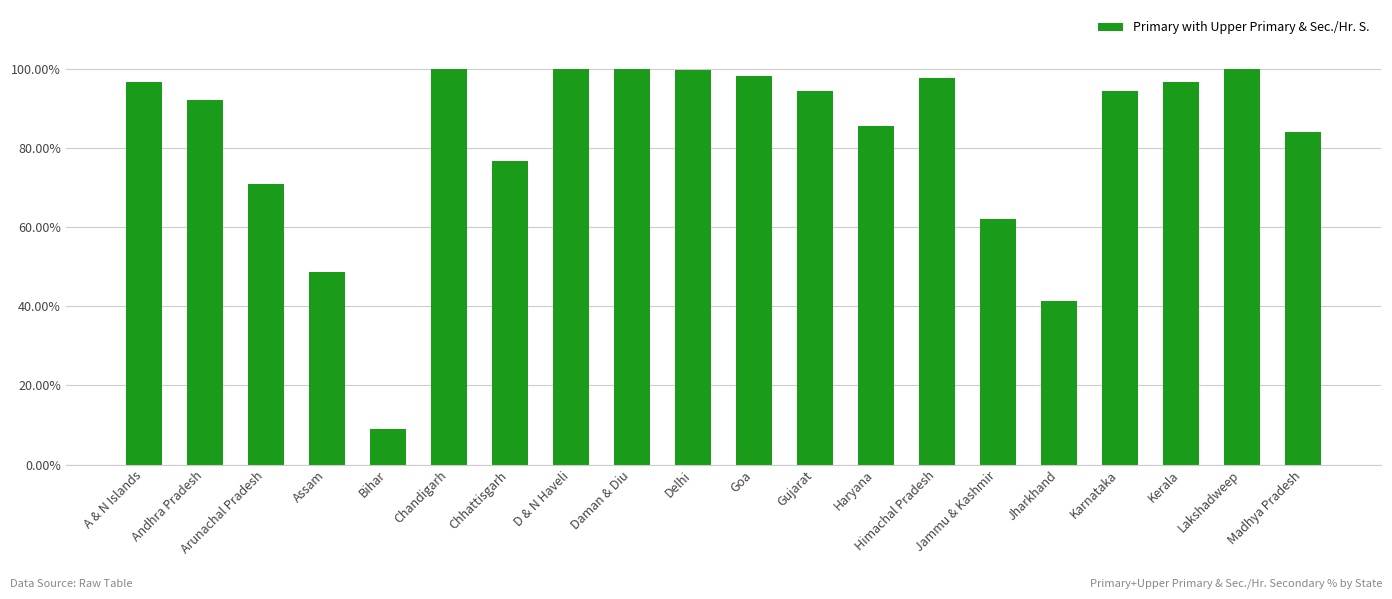

What is the label of the 2nd bar from the right?

Lakshadweep